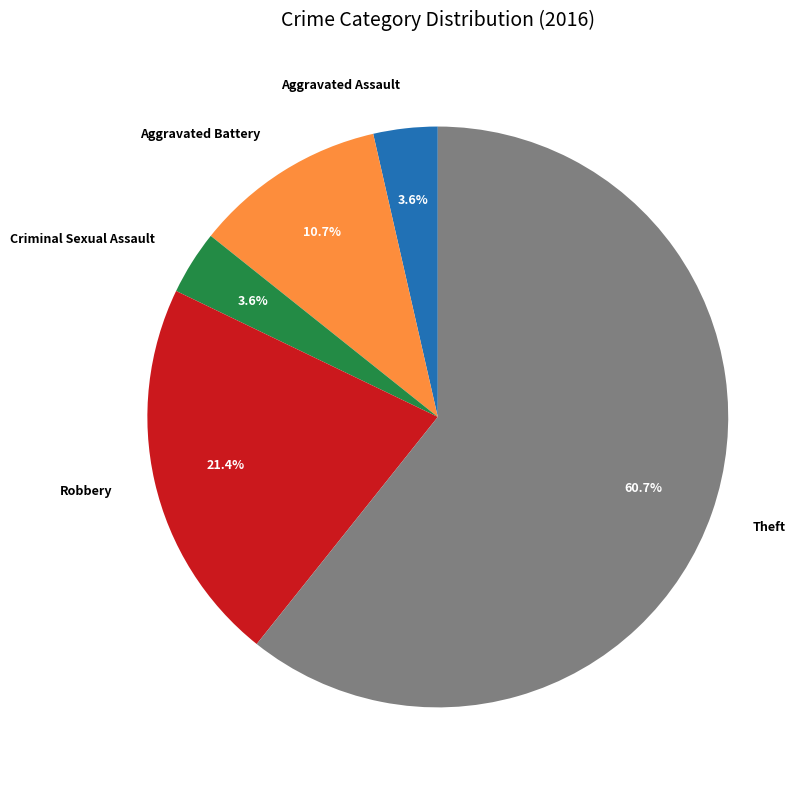

Combined, what portion of the pie is Aggravated Battery and Criminal Sexual Assault?

14.3%